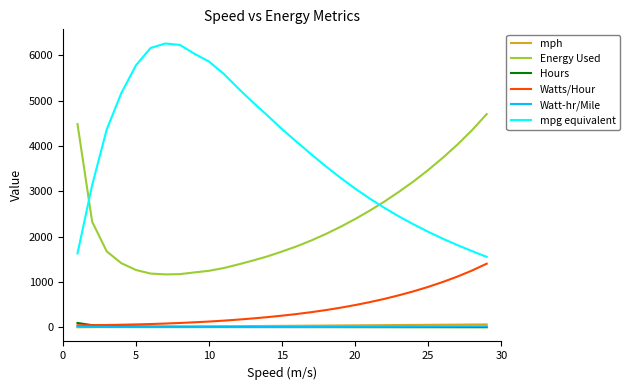

True or false: Watt-hr/Mile and mpg equivalent cross at least once.

False